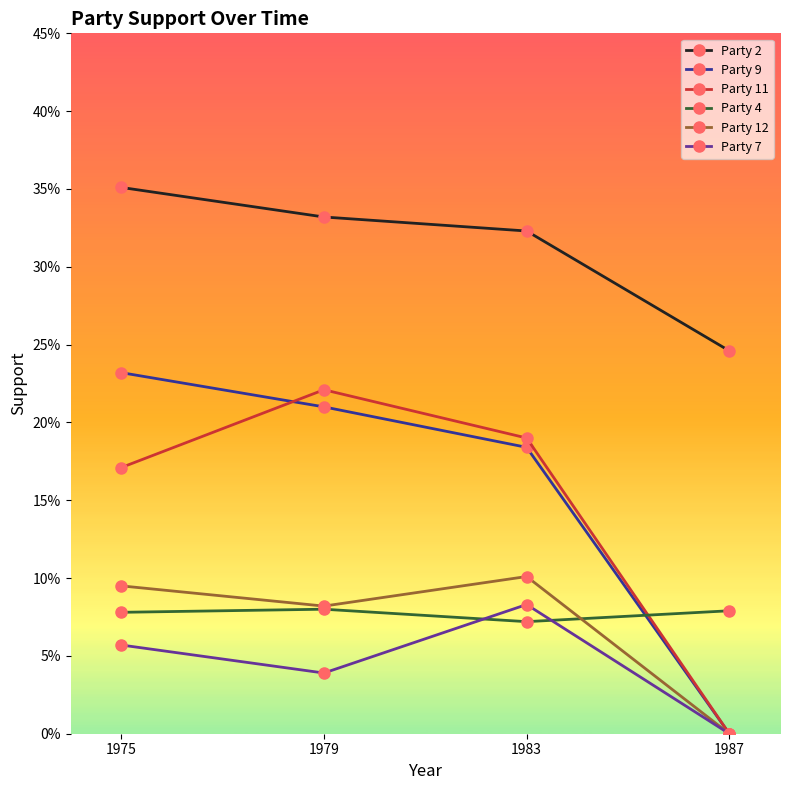

At which category does Party 12 reach its first local valley?

1979